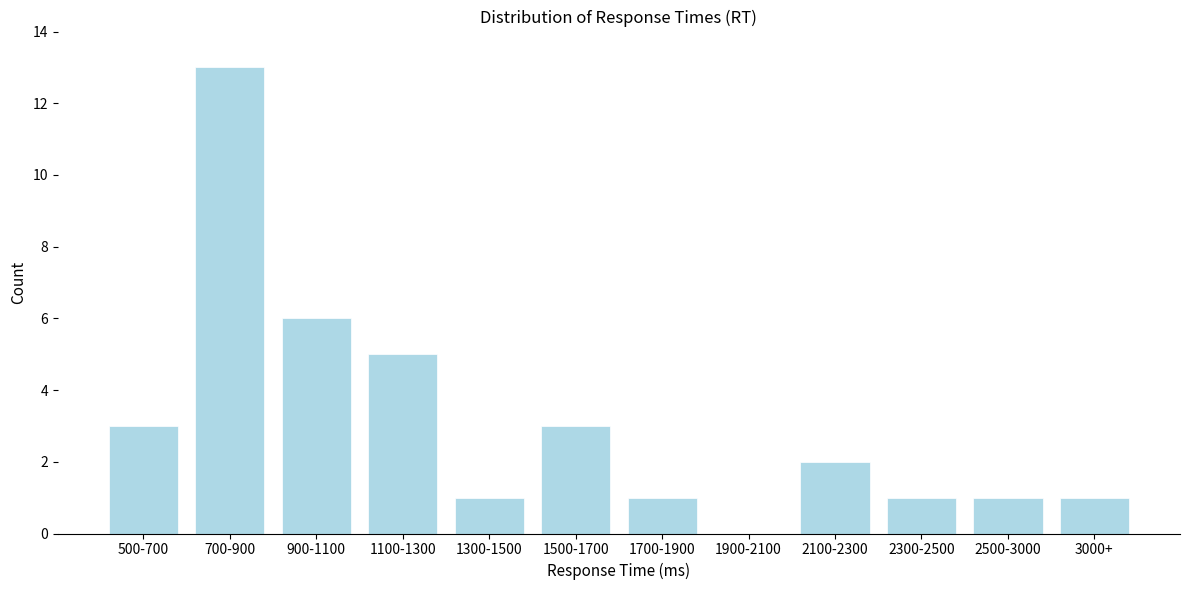

Reading left to right, what are all the values shown in this chart?

500-700=3	700-900=13	900-1100=6	1100-1300=5	1300-1500=1	1500-1700=3	1700-1900=1	1900-2100=0	2100-2300=2	2300-2500=1	2500-3000=1	3000+=1